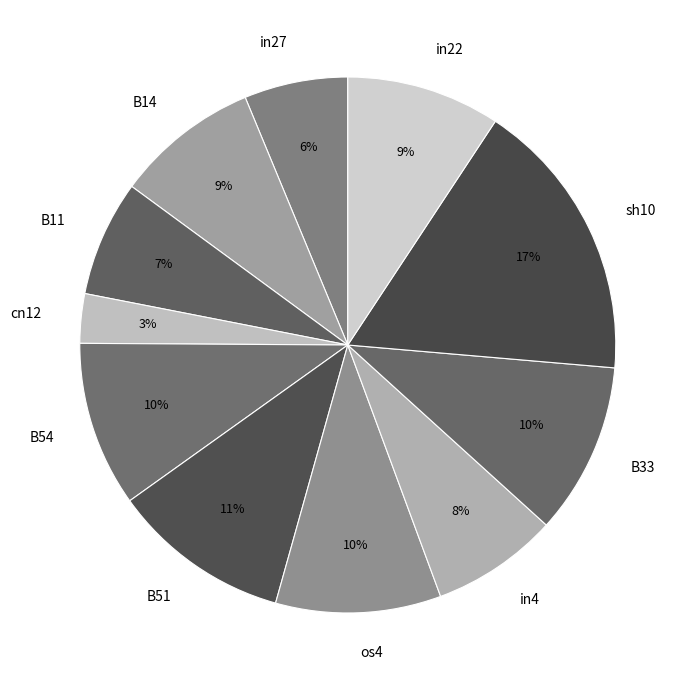

How many slices are in this pie chart?

11